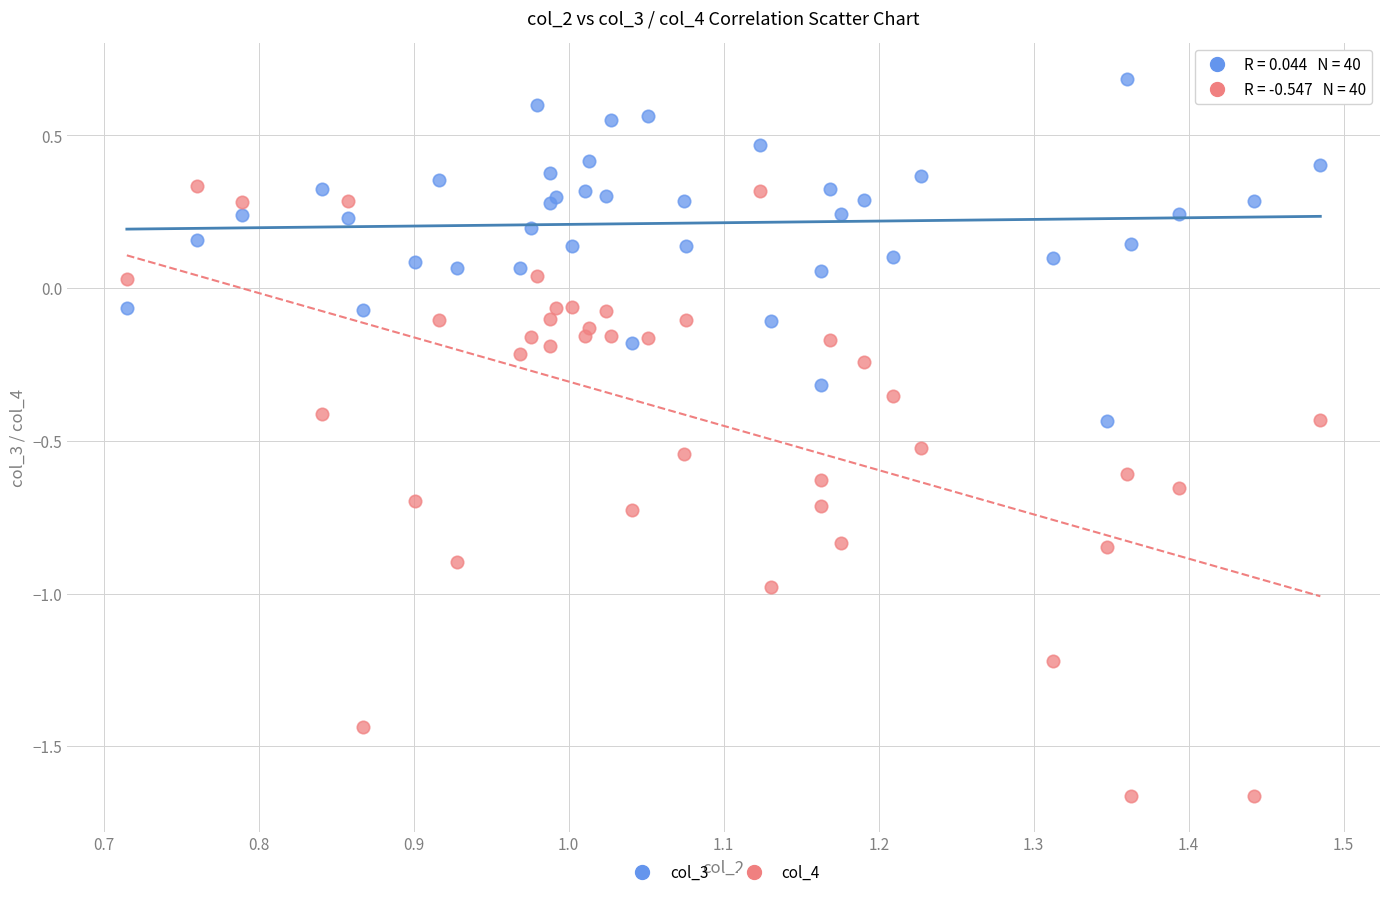

What is the X range (max minus min) for the scatter plot?

0.8